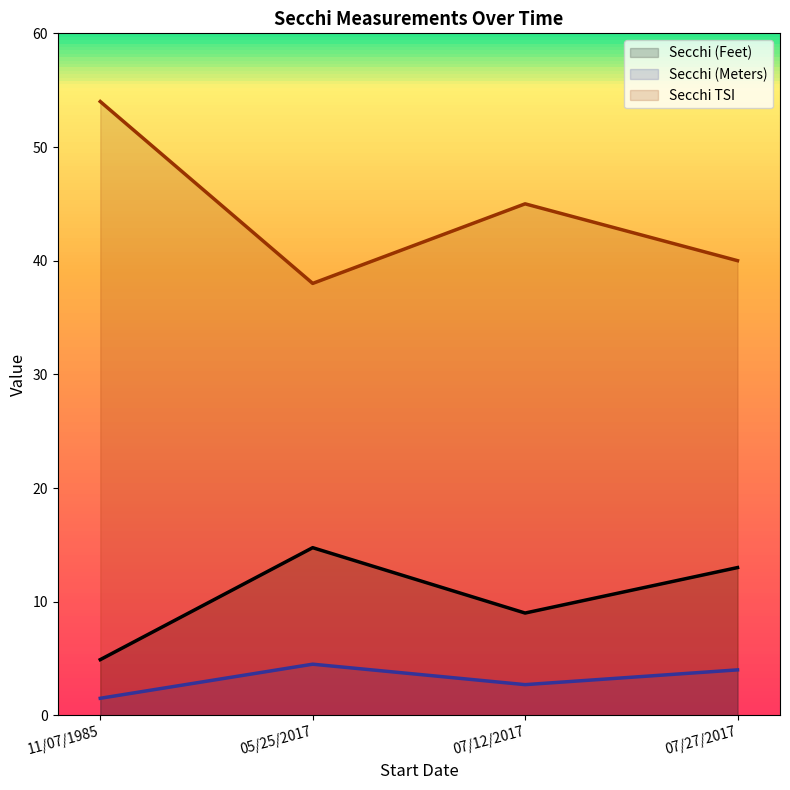

True or false: Secchi TSI and Secchi (Meters) cross at least once.

False